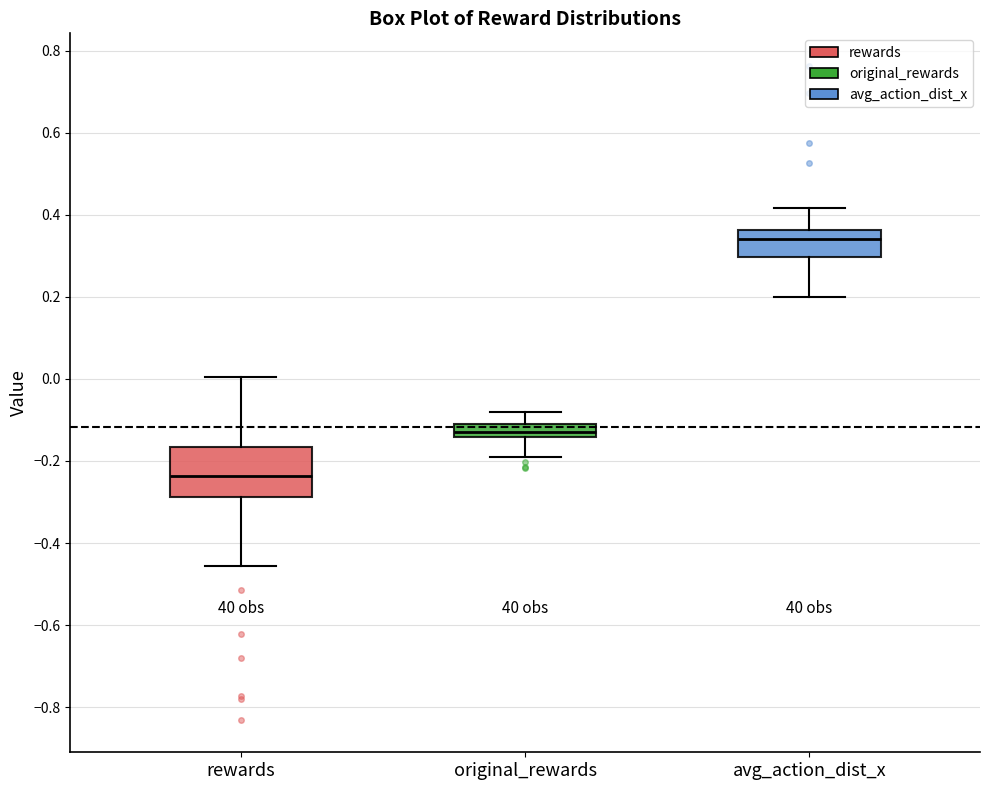

Comparing the boxes themselves (not the whiskers), which one is the tallest?

rewards